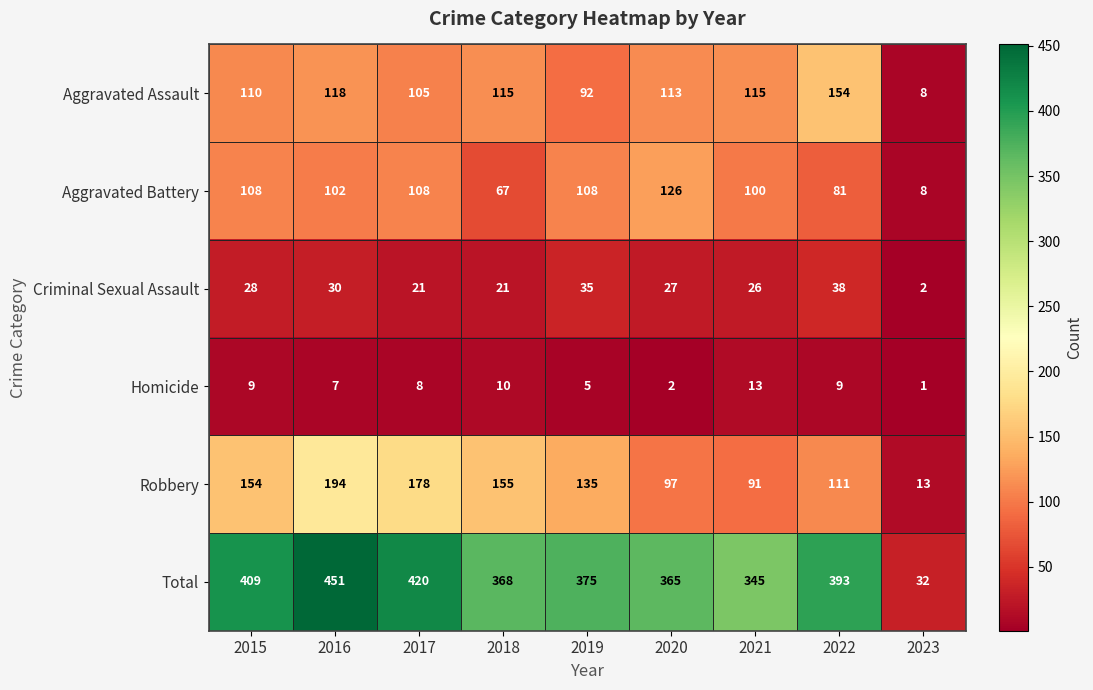

Count the number of data series in this chart.

6